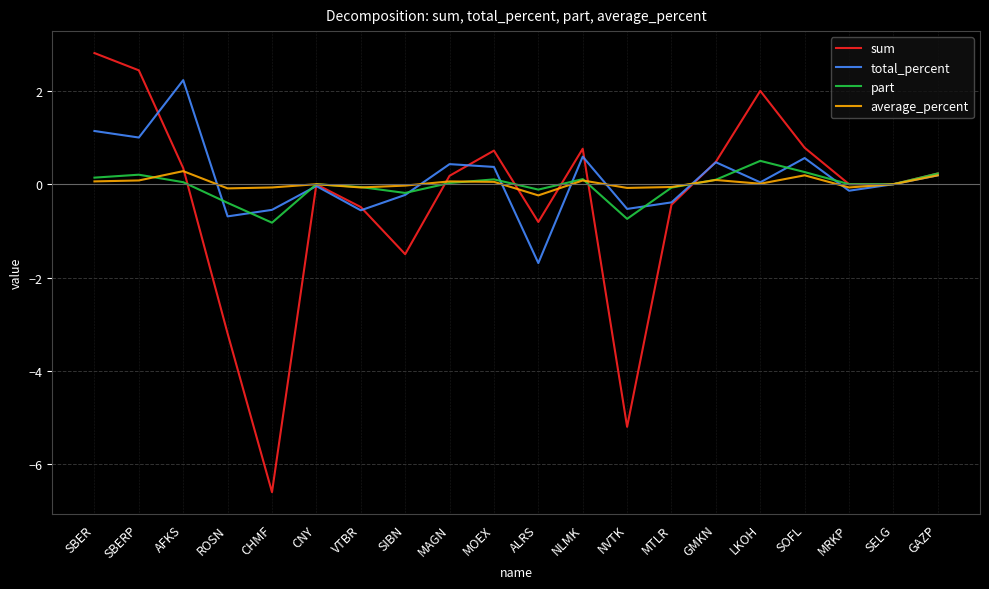

At which category does the chart reach its peak across all series?

SBER